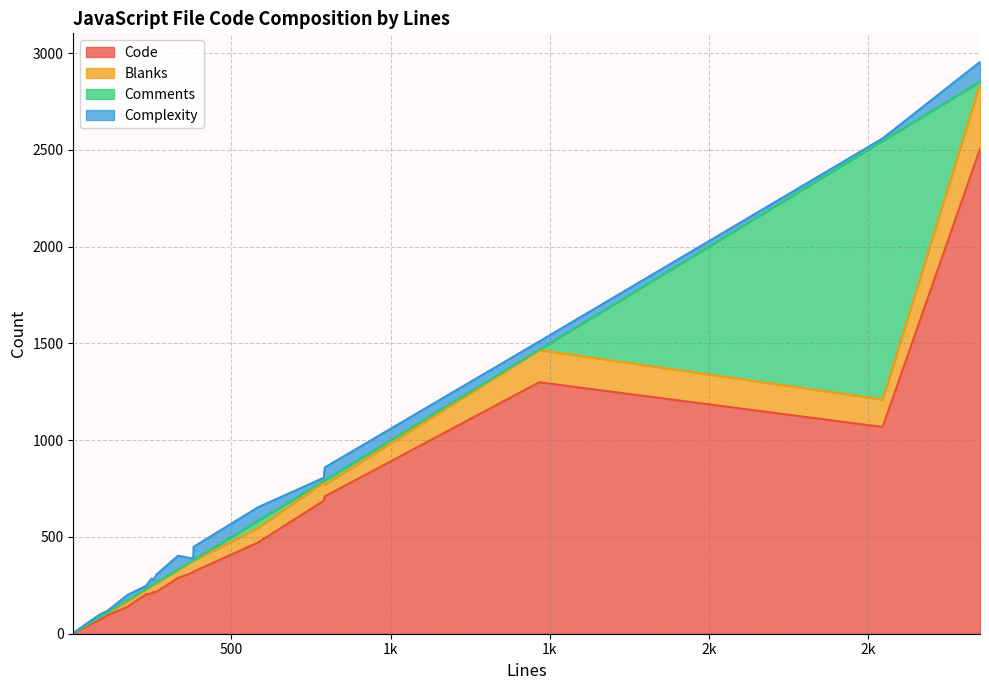

At index.js(232), list the series in order from largest to smallest.

Code, Blanks, Complexity, Comments